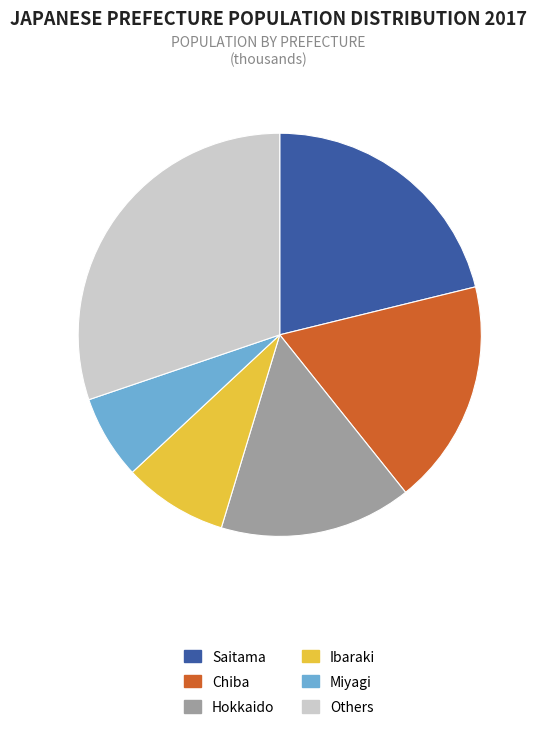

Combined, do Saitama and Ibaraki account for over 50%?

No